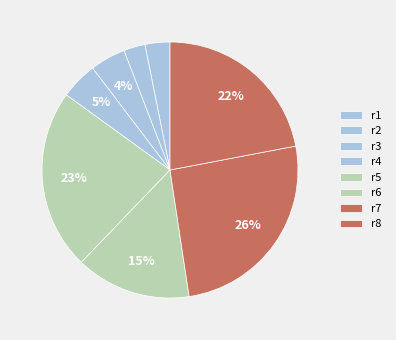

What is the smallest slice in the pie chart?

r2